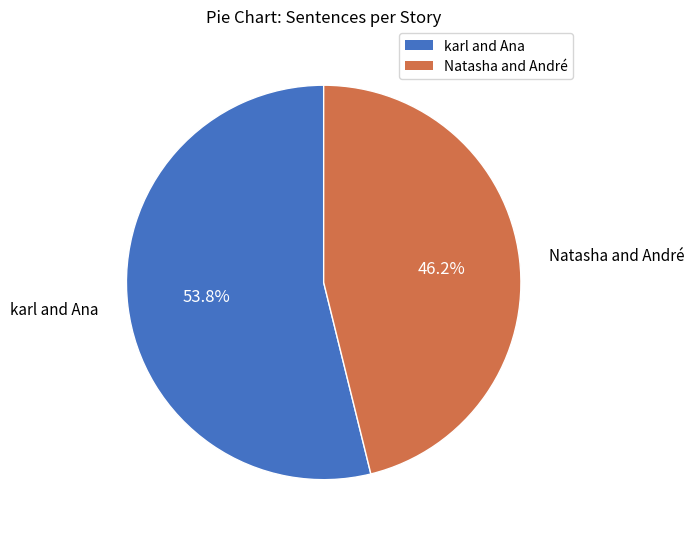

To the nearest percent, what is the average slice percentage?

50%